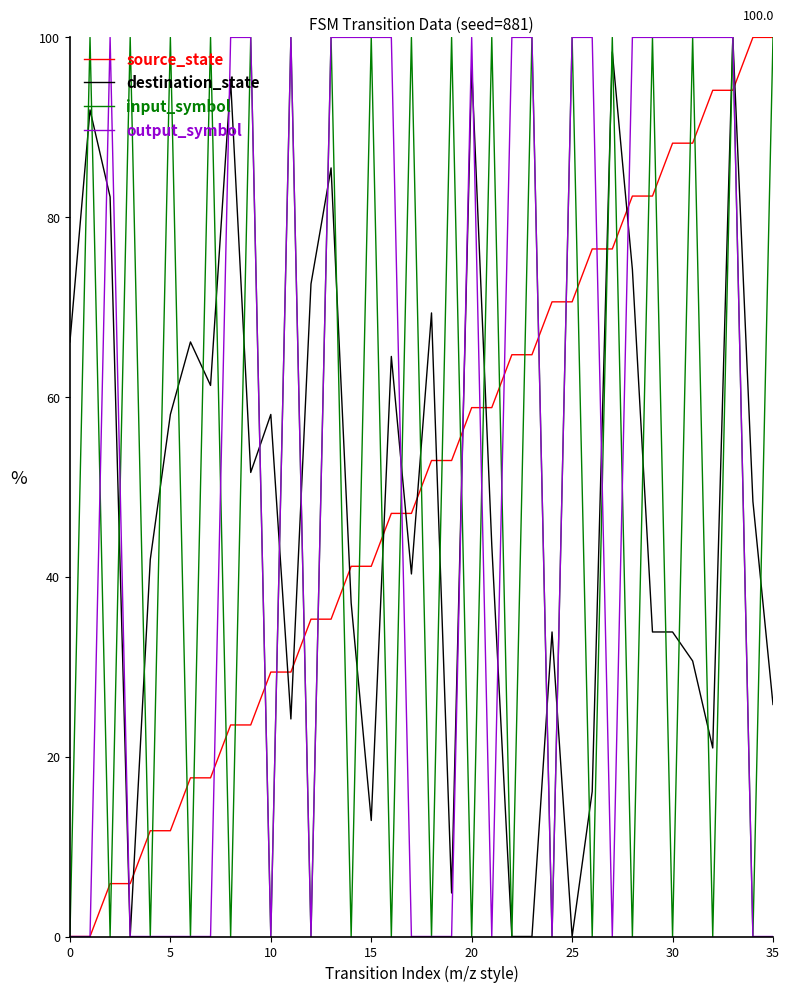

What is the highest value of the output_symbol series?

100.0